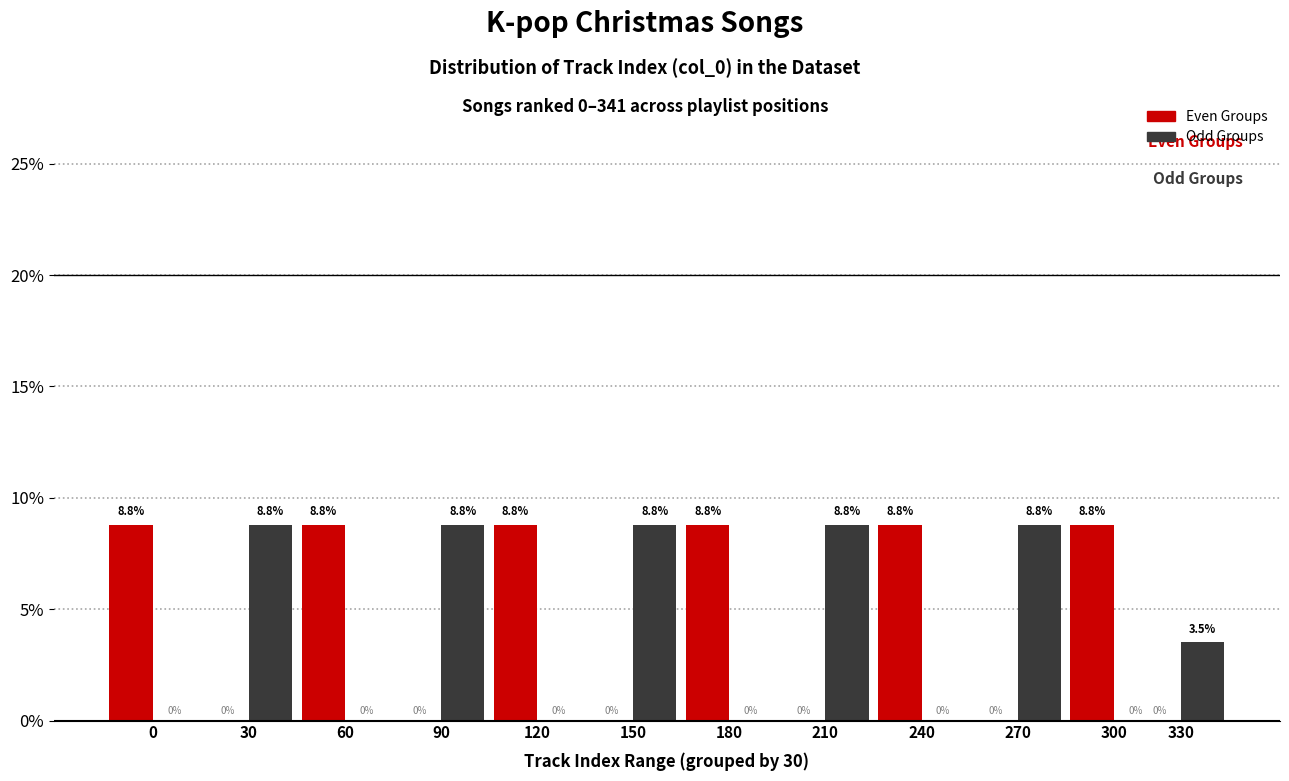

Reading left to right, extract all data points from this chart.

Even Groups: 0=8.8	30=0.0	60=8.8	90=0.0	120=8.8	150=0.0	180=8.8	210=0.0	240=8.8	270=0.0	300=8.8	330=0.0
Odd Groups: 0=0.0	30=8.8	60=0.0	90=8.8	120=0.0	150=8.8	180=0.0	210=8.8	240=0.0	270=8.8	300=0.0	330=3.5